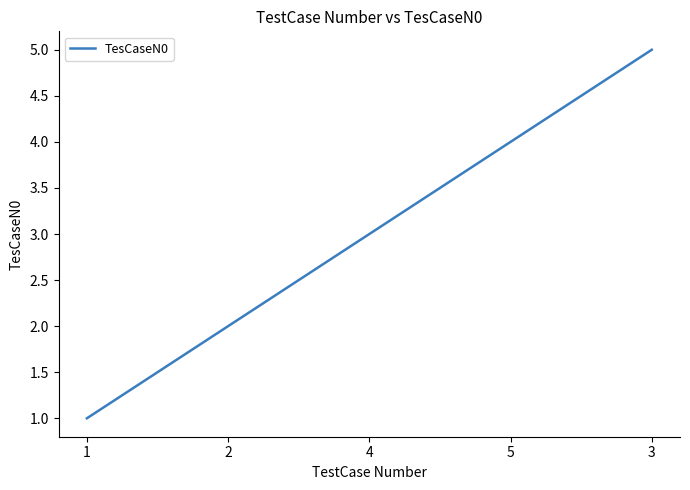

Where is the data nearest to the value 3?

4